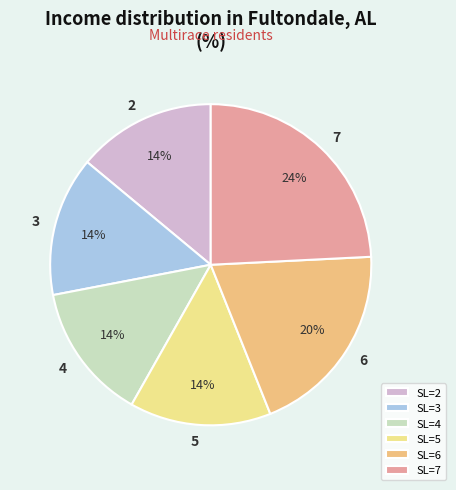

The 7 slice represents 24% of the pie. True or false?

True